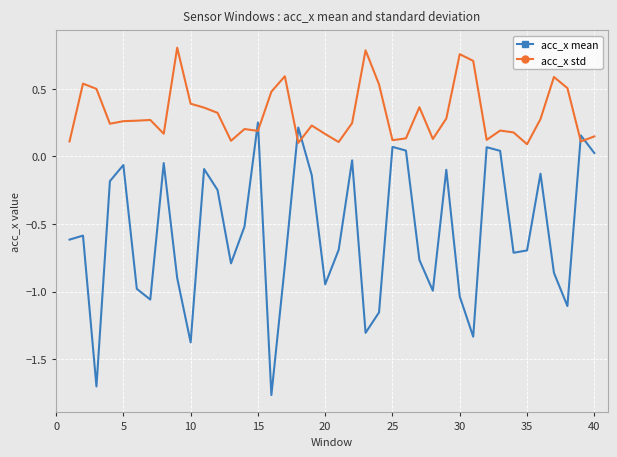

Rank the series by their average value, from highest to lowest.

acc_x std, acc_x mean